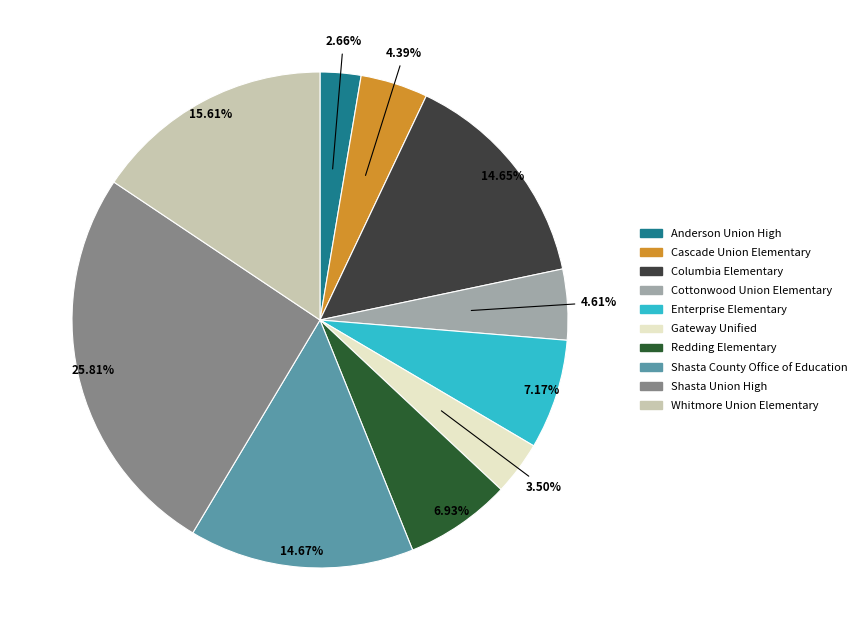

What percentage is NOT represented by Redding Elementary?

93.1%